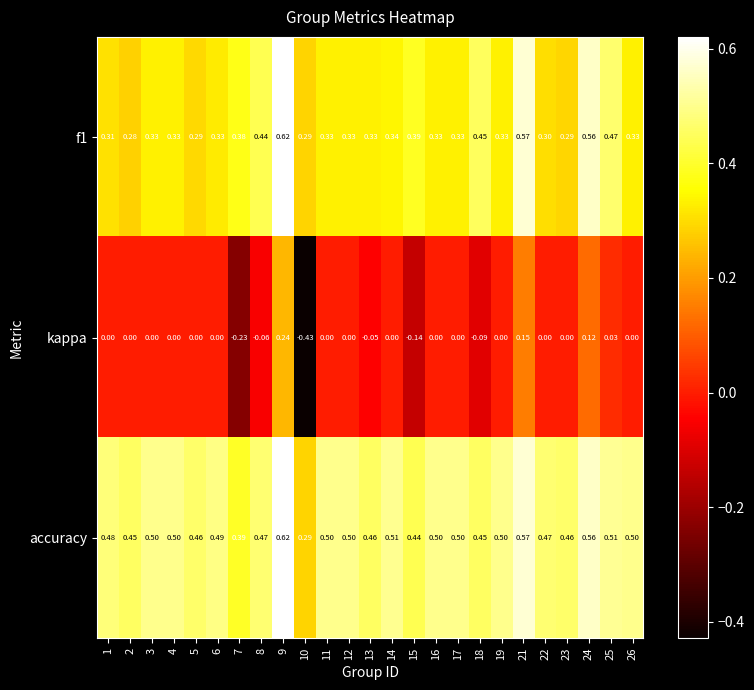

Is the value of accuracy at 12 greater than the value of kappa at 6?

Yes